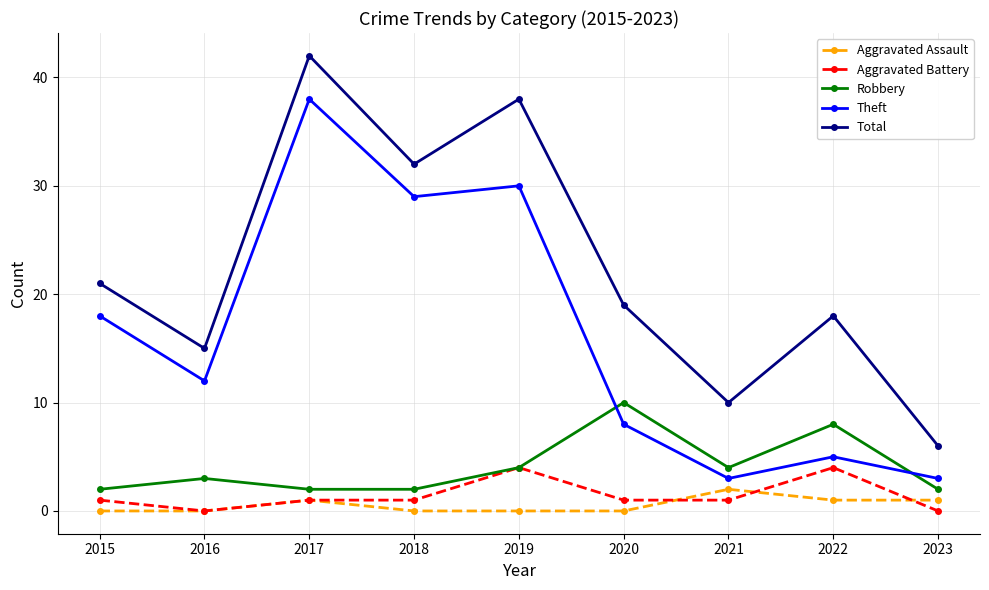

What is the lowest value of the Theft series?

3